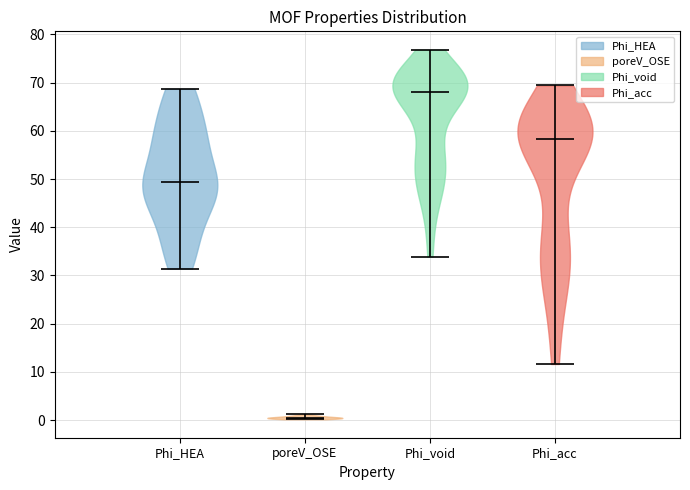

What is the lowest point the violin for Phi_void reaches on the y-axis? The values are not printed on the chart, so give them approximately, as read against the axis.

34